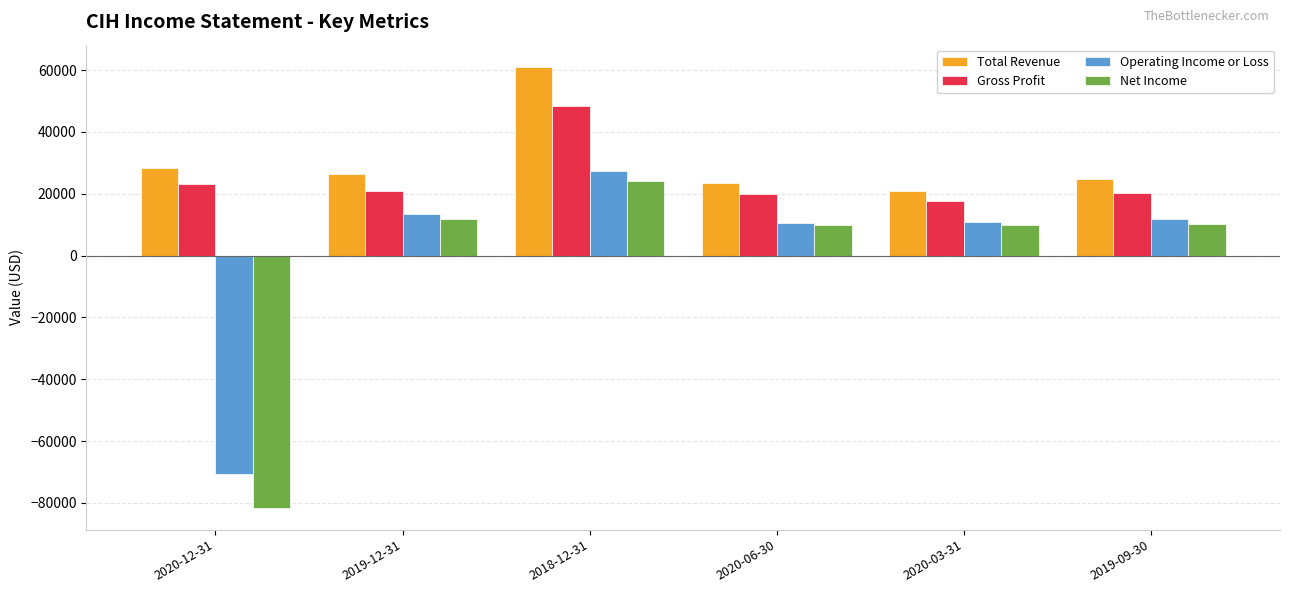

List the series in order of their peak value, highest first.

Total Revenue, Gross Profit, Operating Income or Loss, Net Income